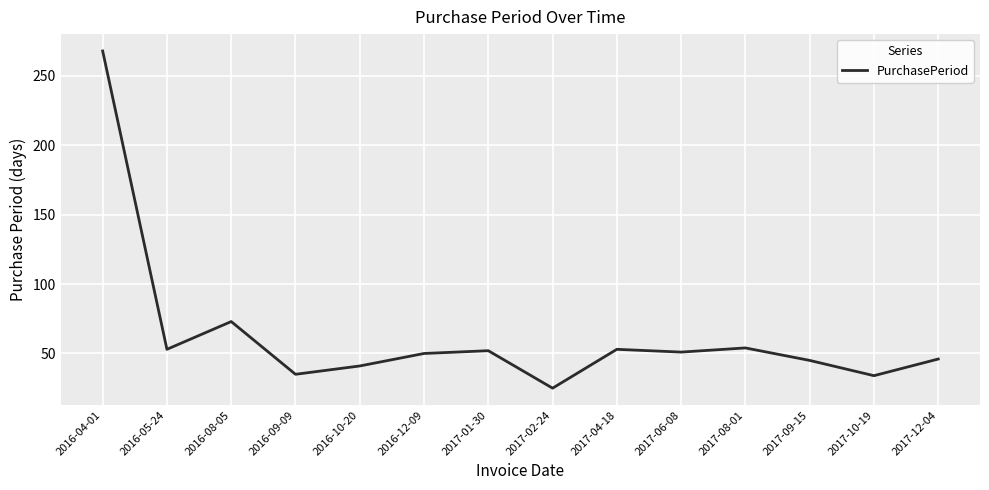

What is the sum of the values at 2017-06-08 and 2017-01-30?

103